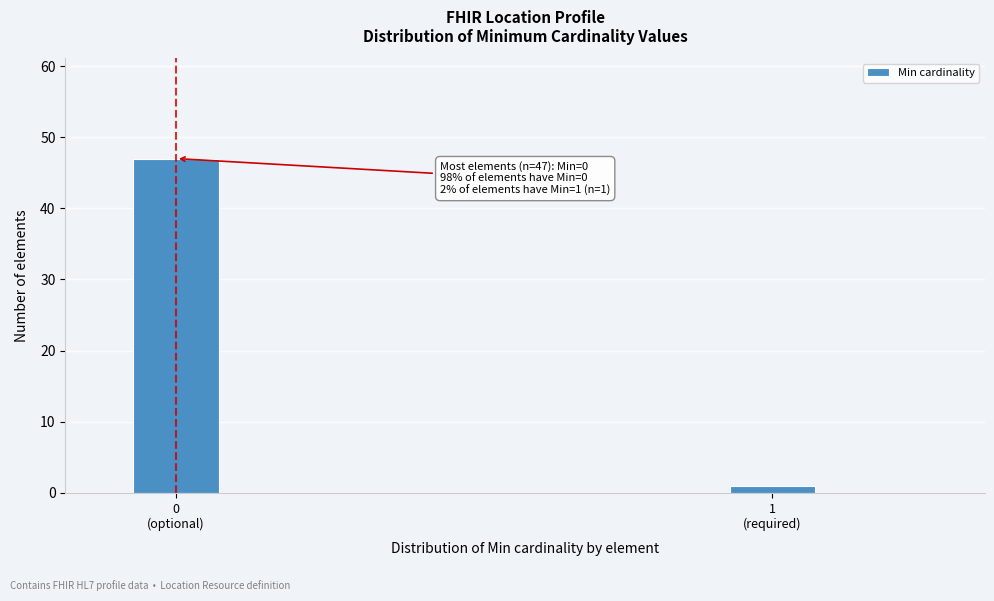

Reading right to left, extract all data points from this chart.

1	47